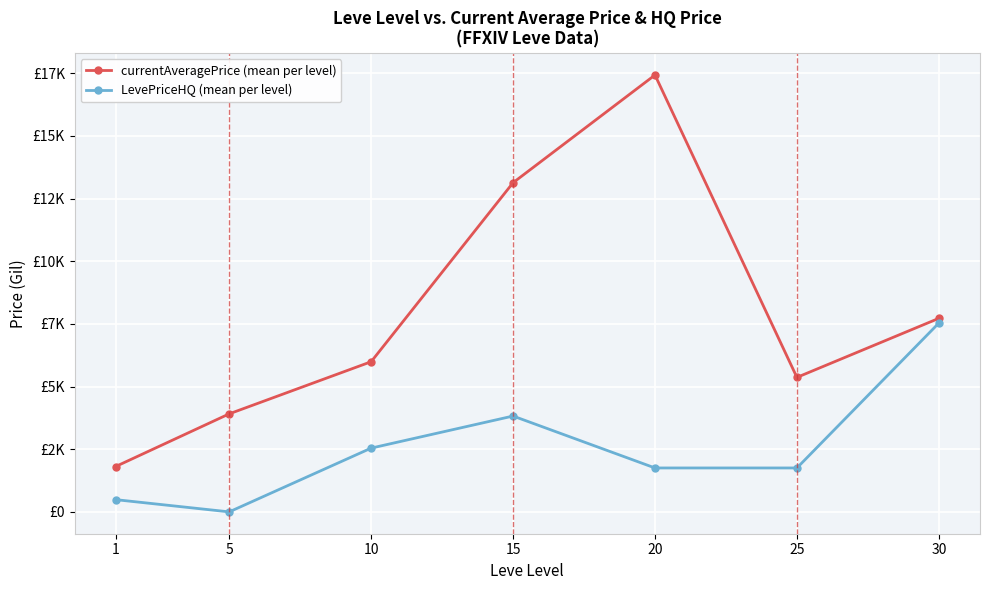

Reading left to right, list all the values displayed in this chart.

currentAveragePrice (mean per level): 1810.5	3911.5	5991.3	13133.8	17430.7	5366.5	7722.0
LevePriceHQ (mean per level): 487.8	0.0	2544.2	3824.2	1752.2	1752.2	7533.0